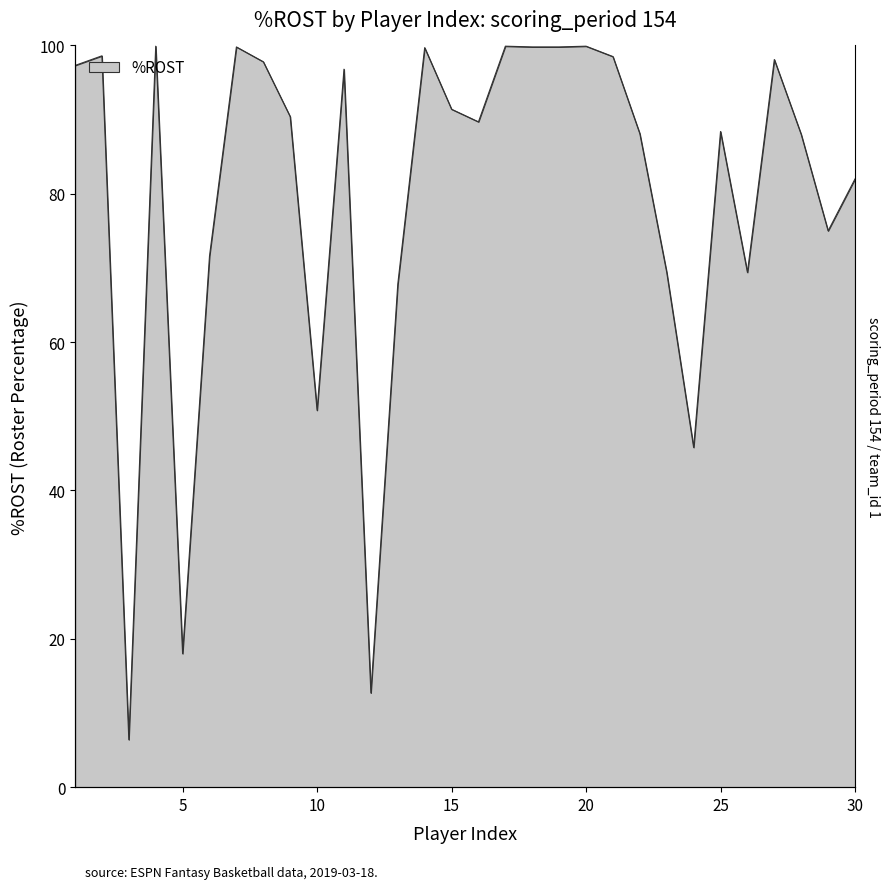

Reading left to right, transcribe all the data shown in this chart.

97.3	98.6	6.4	99.9	18.0	71.6	99.8	97.8	90.4	50.8	96.8	12.7	67.8	99.7	91.4	89.7	99.9	99.8	99.8	99.9	98.5	88.1	69.4	45.8	88.4	69.4	98.1	88.0	75.0	82.0